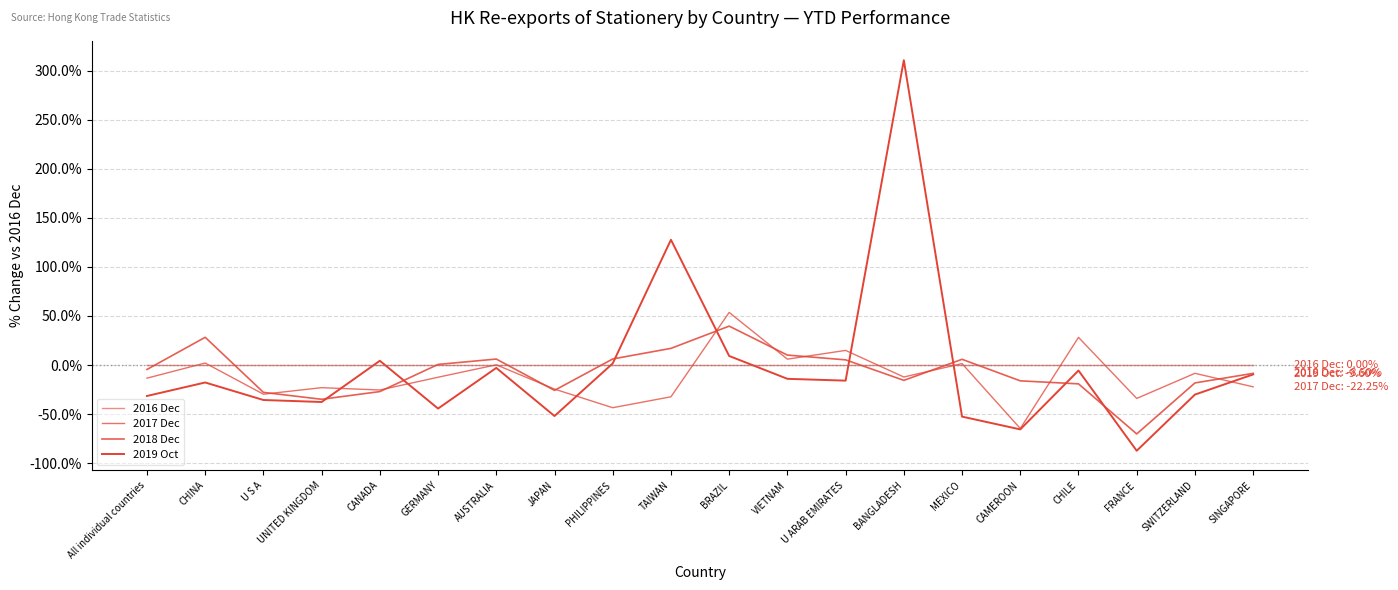

Reading right to left, what are all the values shown in this chart?

2016 Dec: SINGAPORE=0.0	SWITZERLAND=0.0	FRANCE=0.0	CHILE=0.0	CAMEROON=0.0	MEXICO=0.0	BANGLADESH=0.0	U ARAB EMIRATES=0.0	VIETNAM=0.0	BRAZIL=0.0	TAIWAN=0.0	PHILIPPINES=0.0	JAPAN=0.0	AUSTRALIA=0.0	GERMANY=0.0	CANADA=0.0	UNITED KINGDOM=0.0	U S A=0.0	CHINA=0.0	All individual countries=0.0
2017 Dec: SINGAPORE=-22.3	SWITZERLAND=-8.5	FRANCE=-34.1	CHILE=28.2	CAMEROON=-64.7	MEXICO=1.4	BANGLADESH=-12.2	U ARAB EMIRATES=14.9	VIETNAM=6.0	BRAZIL=53.6	TAIWAN=-32.4	PHILIPPINES=-43.5	JAPAN=-24.6	AUSTRALIA=0.2	GERMANY=-12.5	CANADA=-25.5	UNITED KINGDOM=-23.1	U S A=-29.8	CHINA=2.0	All individual countries=-13.4
2018 Dec: SINGAPORE=-8.5	SWITZERLAND=-18.3	FRANCE=-70.3	CHILE=-19.2	CAMEROON=-16.1	MEXICO=5.8	BANGLADESH=-15.6	U ARAB EMIRATES=5.3	VIETNAM=10.1	BRAZIL=39.6	TAIWAN=17.0	PHILIPPINES=6.2	JAPAN=-25.9	AUSTRALIA=6.1	GERMANY=0.6	CANADA=-27.1	UNITED KINGDOM=-35.0	U S A=-27.9	CHINA=28.3	All individual countries=-4.6
2019 Oct: SINGAPORE=-9.6	SWITZERLAND=-30.2	FRANCE=-87.4	CHILE=-5.6	CAMEROON=-65.6	MEXICO=-52.6	BANGLADESH=310.8	U ARAB EMIRATES=-15.9	VIETNAM=-14.1	BRAZIL=9.2	TAIWAN=127.7	PHILIPPINES=1.6	JAPAN=-52.0	AUSTRALIA=-2.9	GERMANY=-44.4	CANADA=4.3	UNITED KINGDOM=-37.7	U S A=-35.7	CHINA=-17.8	All individual countries=-31.6